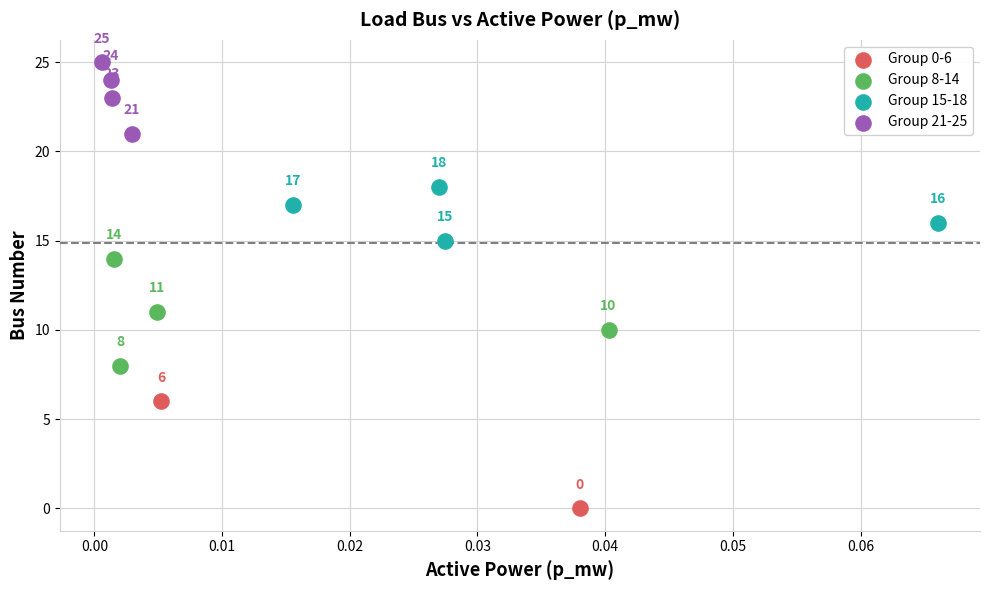

What are all the series names shown in the legend?

Group 0-6, Group 8-14, Group 15-18, Group 21-25